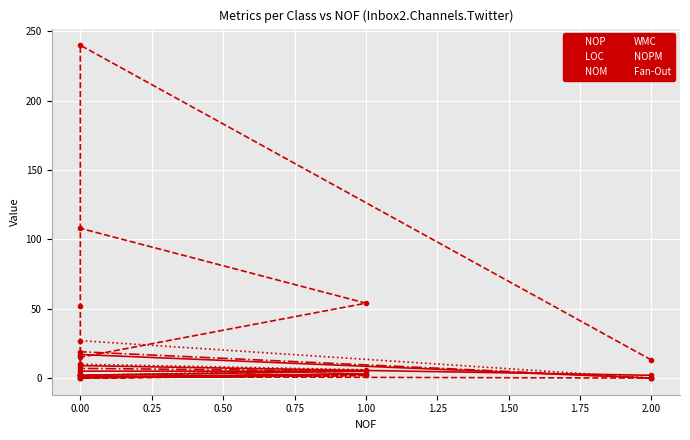

How many lines are shown in the chart?

6